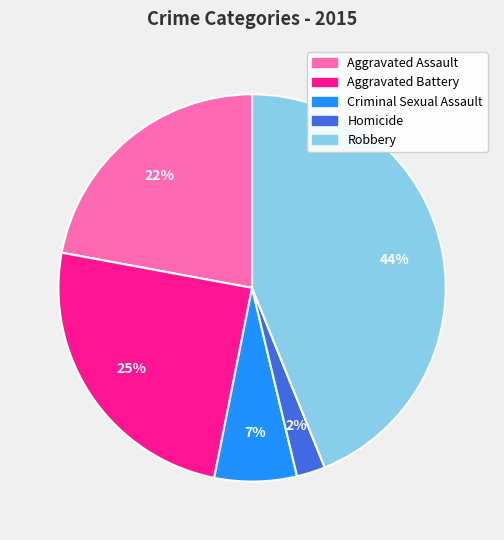

Do Homicide and Criminal Sexual Assault together represent more than half of the pie?

No